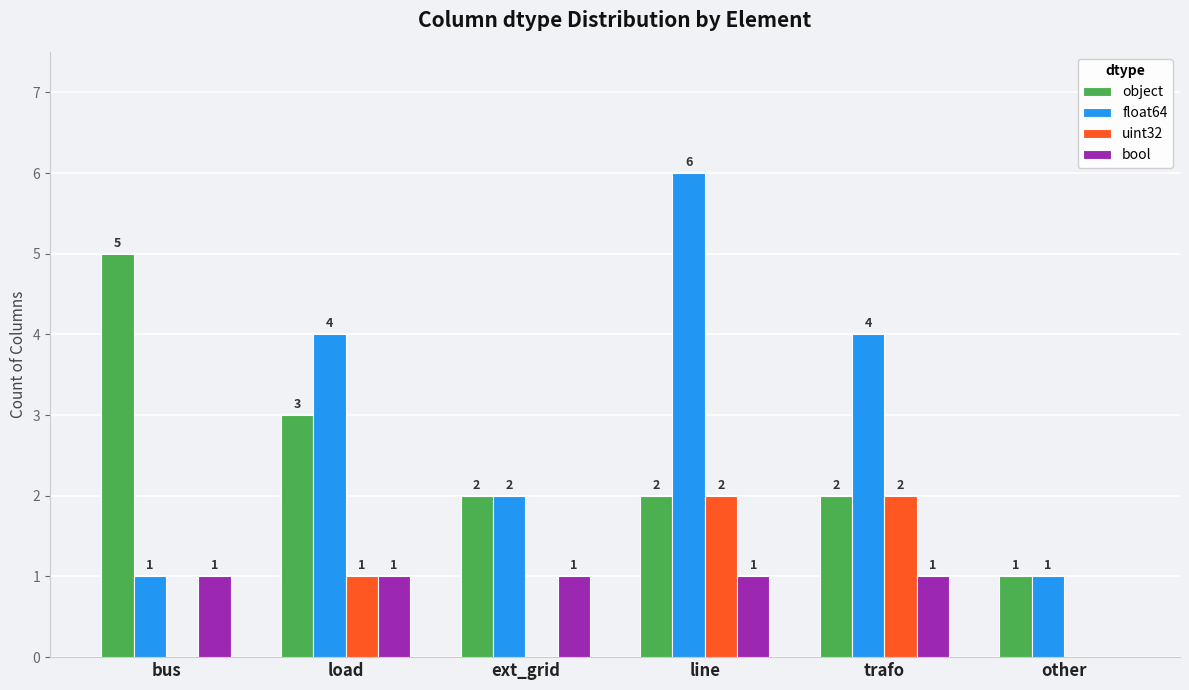

What is the total value across all series at other?

2